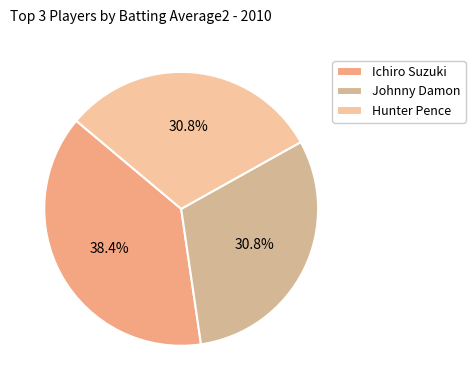

What percentage do Ichiro Suzuki and Johnny Damon together represent?

69.2%